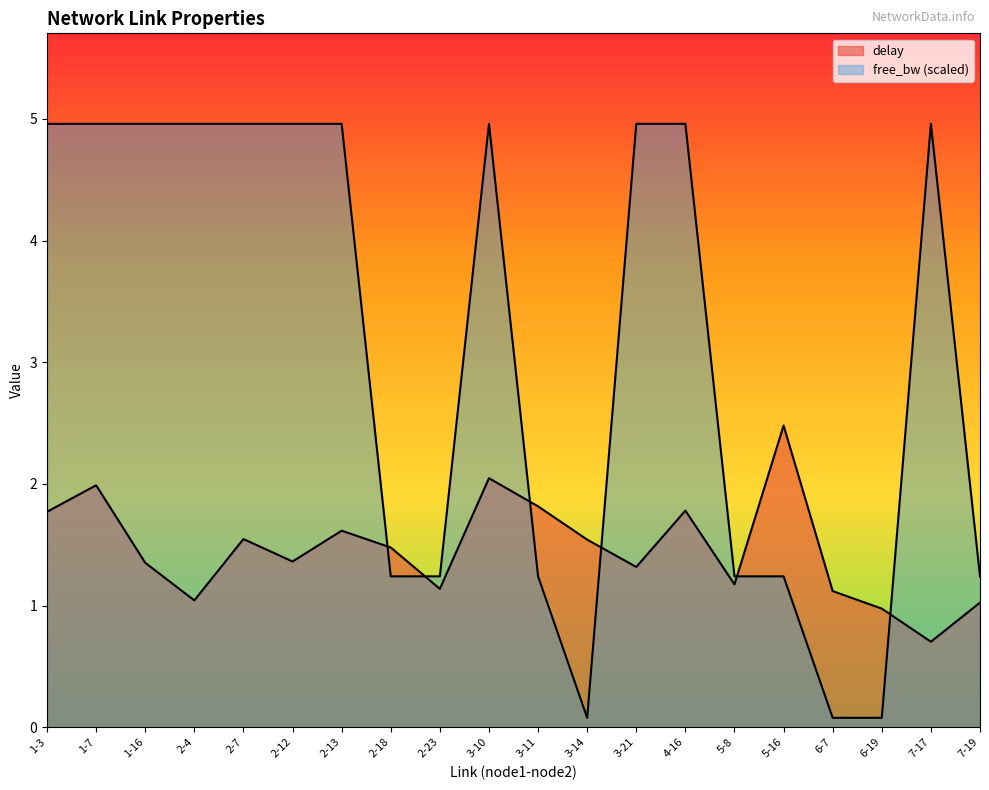

What is the average value of the free_bw_norm series?

3.1